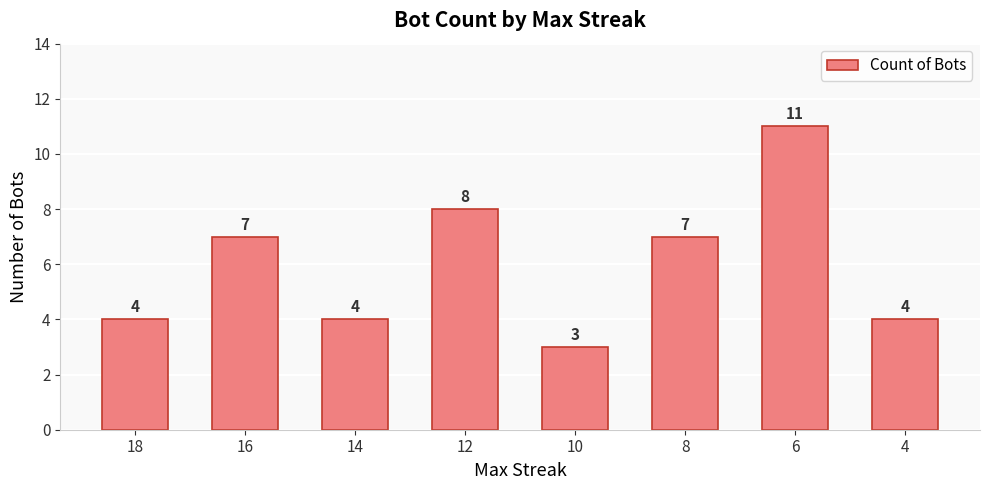

Count the values in the range 4 to 8.

6